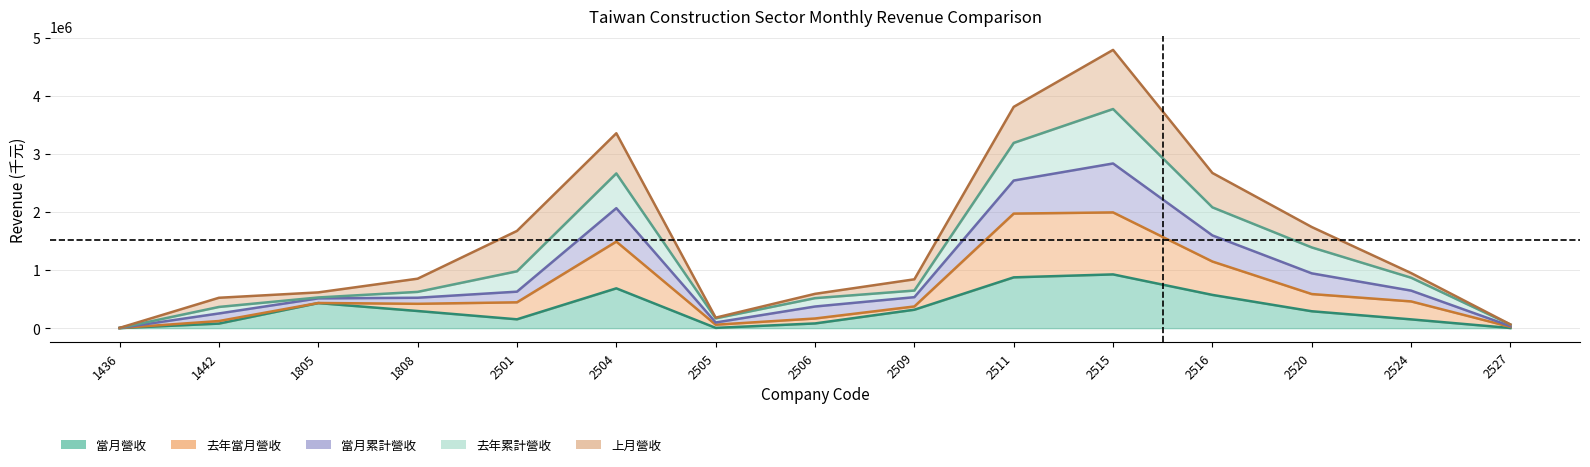

Which category has the highest value across all series?

2515